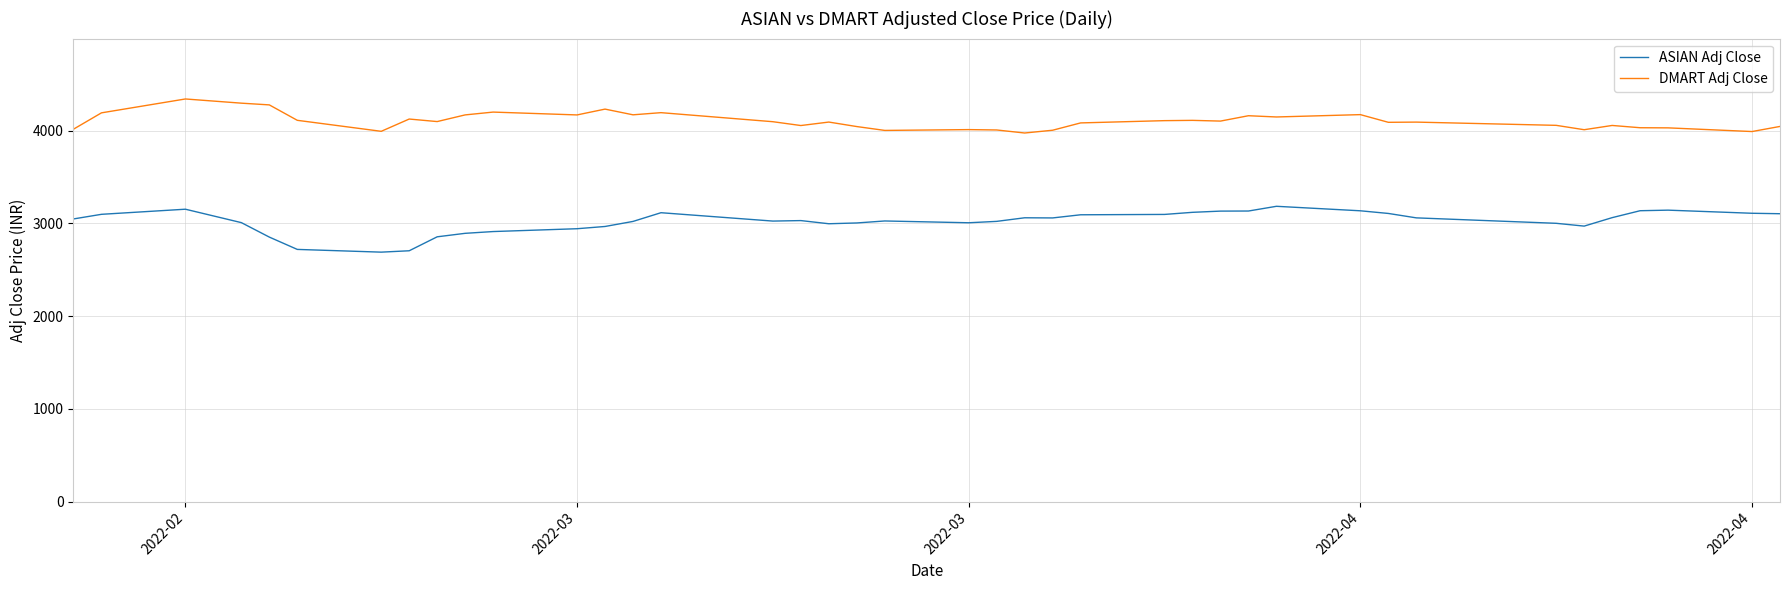

True or false: DMART Adj Close and ASIAN Adj Close intersect in this chart.

False